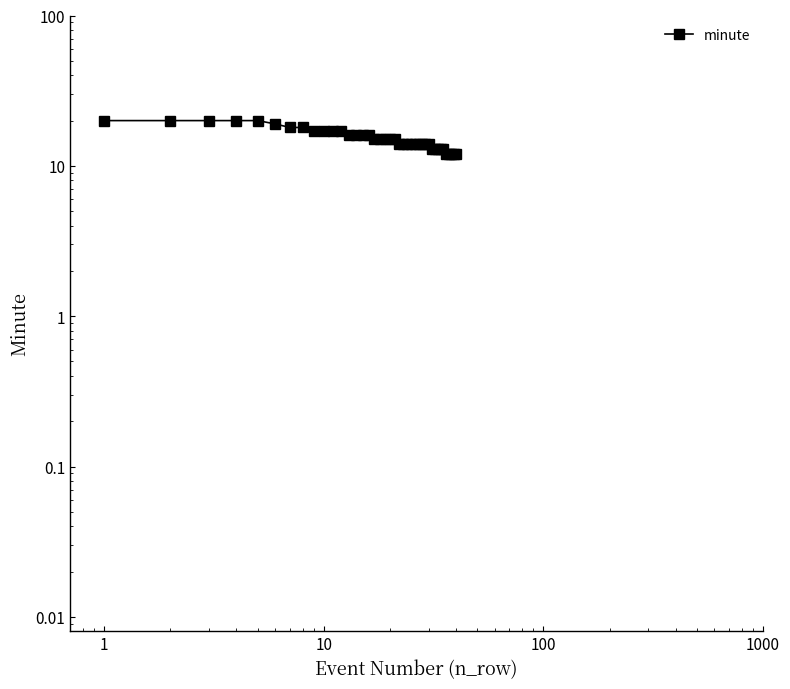

What is the difference between the maximum and minimum values?

8